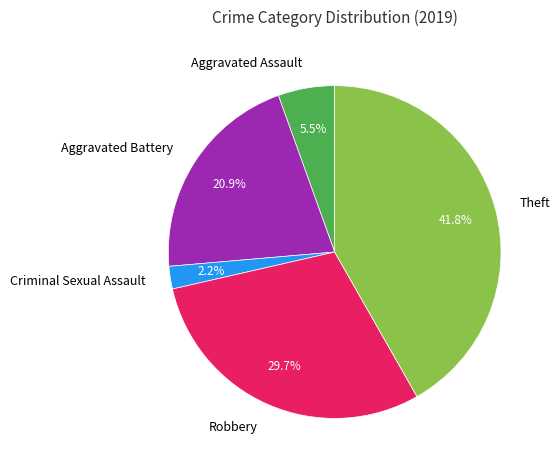

To the nearest percent, what portion does Robbery represent?

30%